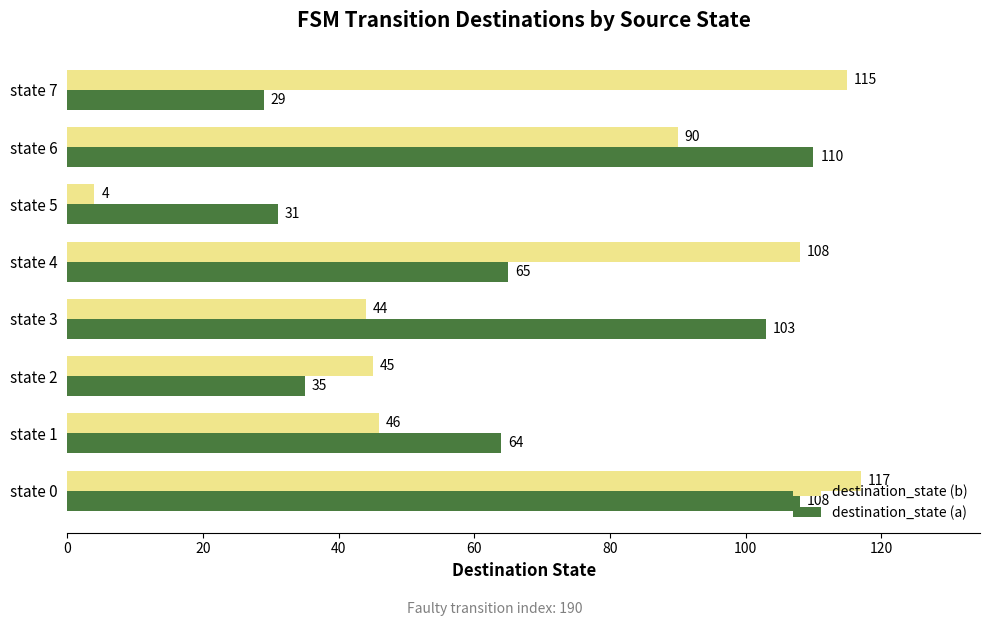

What is the minimum value shown in the chart?

4